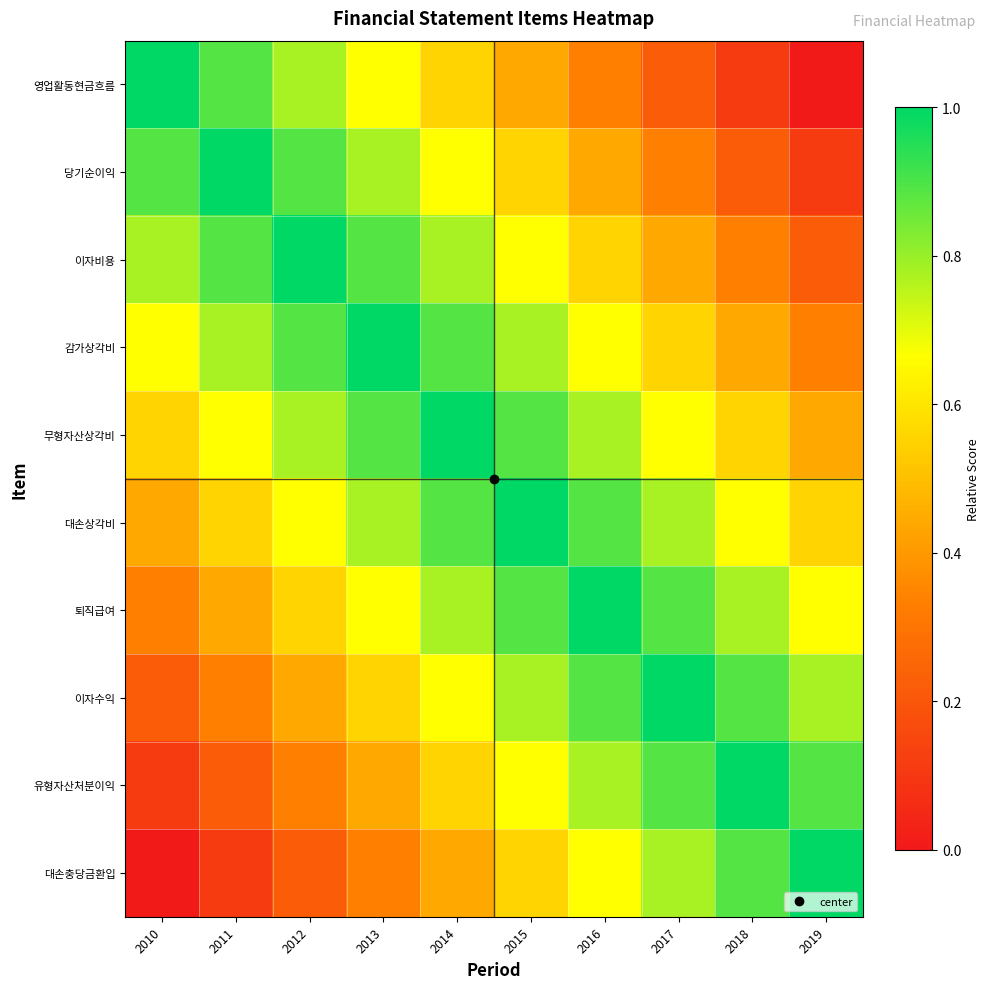

What is the spread (max minus min) of values at 2013?

0.7